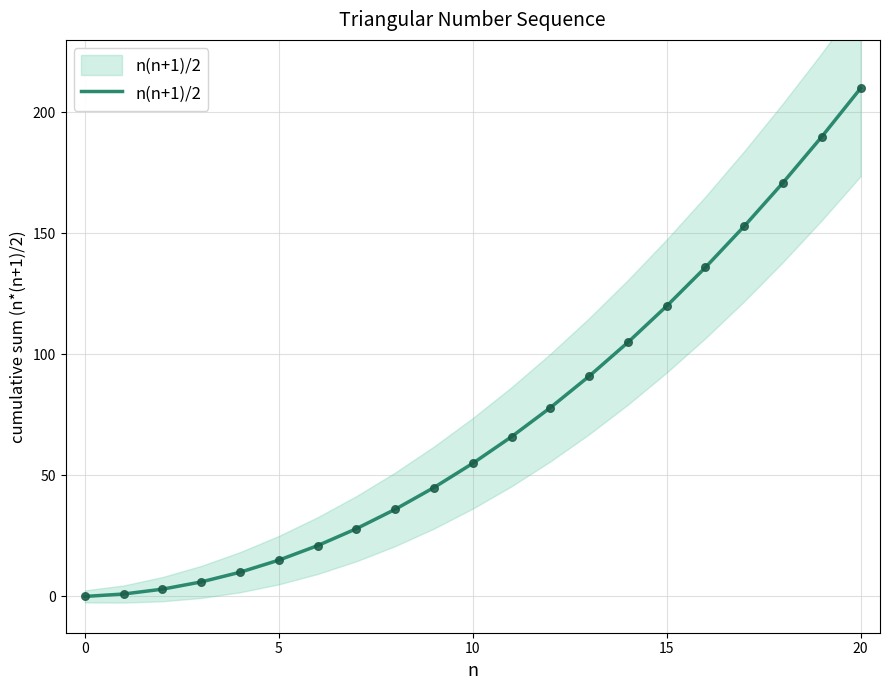

Approximately how many times larger is the value at 17 compared to 7?

5.5